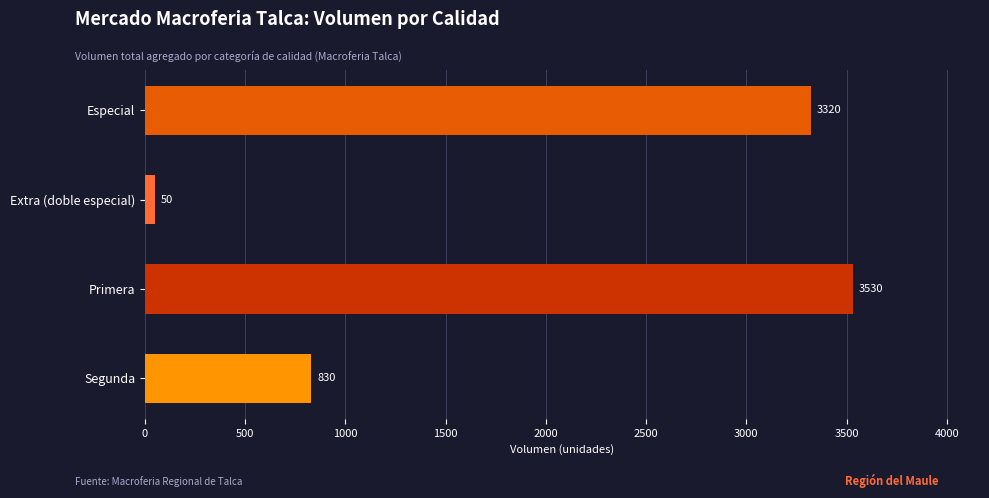

The chart shows a value of 830 at Segunda. True or false?

True